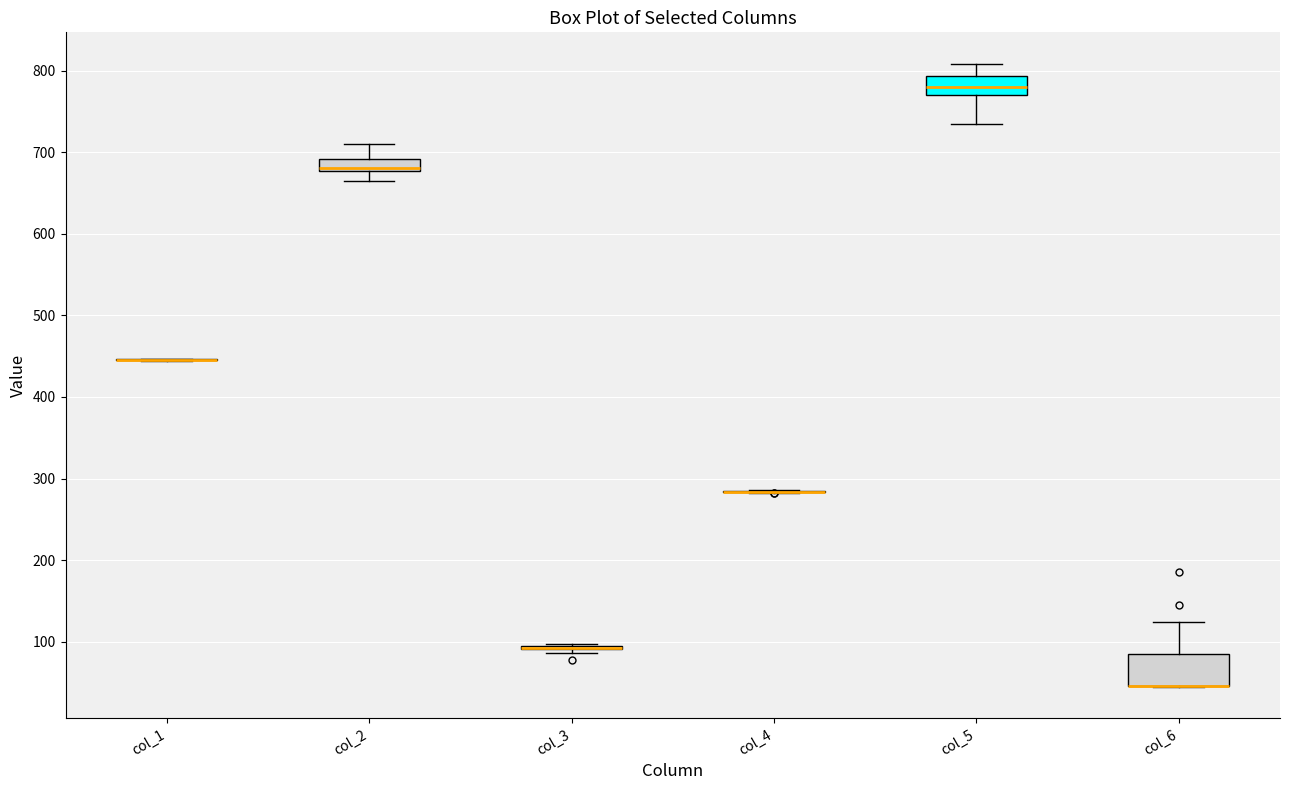

Which box is the tallest, from its lower edge to its upper edge?

col_6